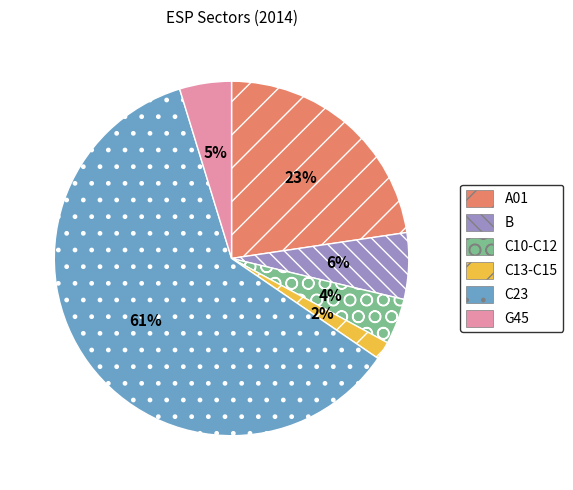

To the nearest percent, what percentage of the pie is C13-C15?

2%